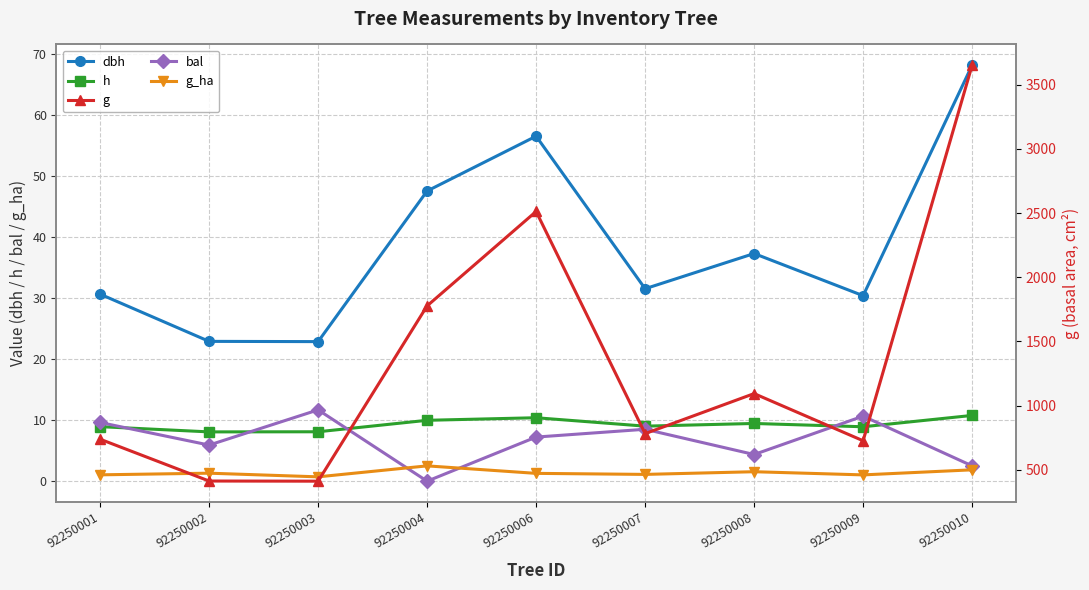

What is the total value across all series at 92250003?

454.7